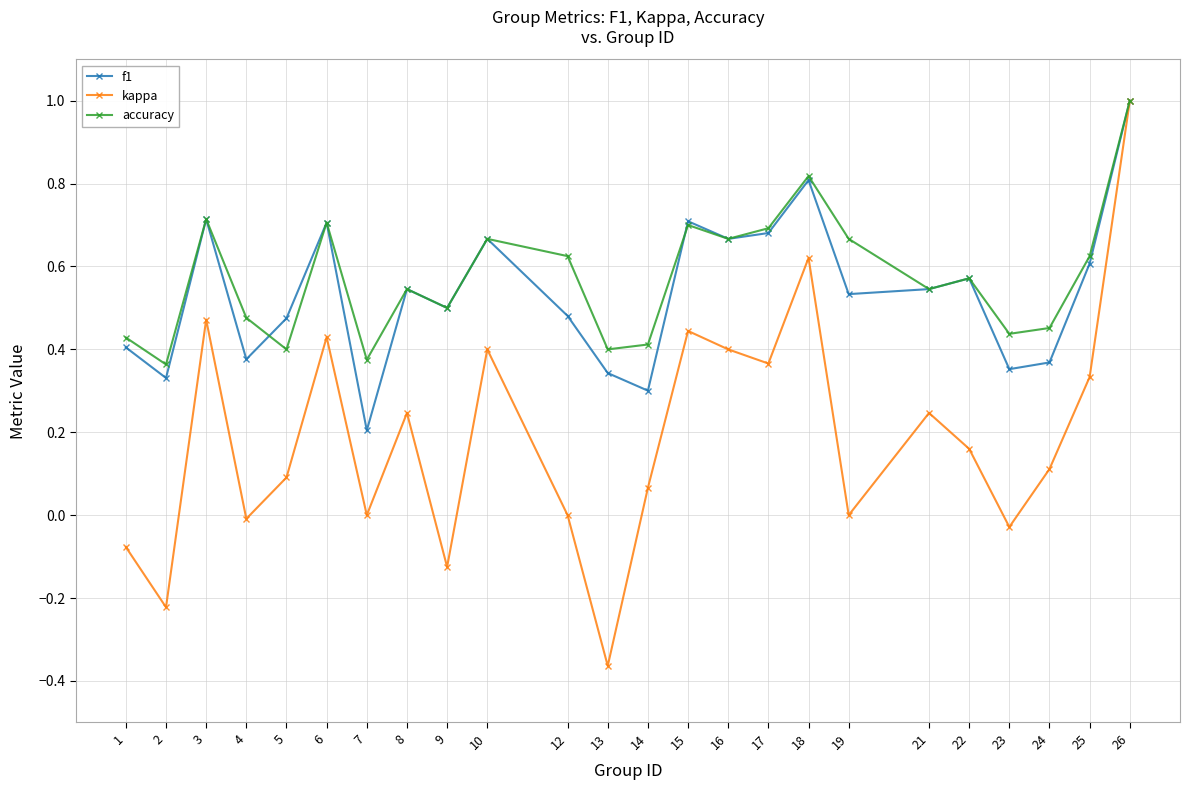

The accuracy series shows 0.7 at 10. True or false?

True